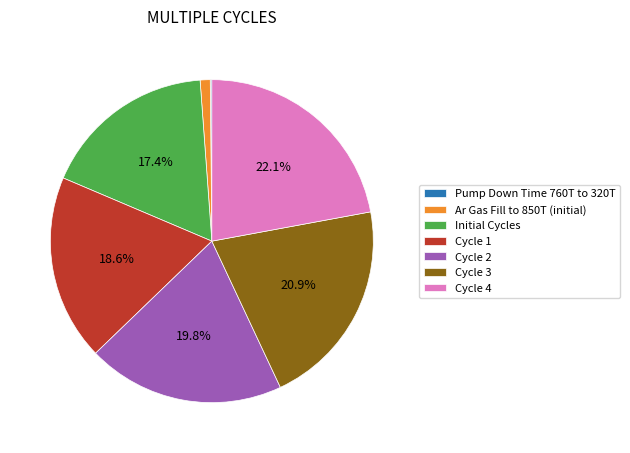

What portion of the pie excludes Cycle 2?

80.2%